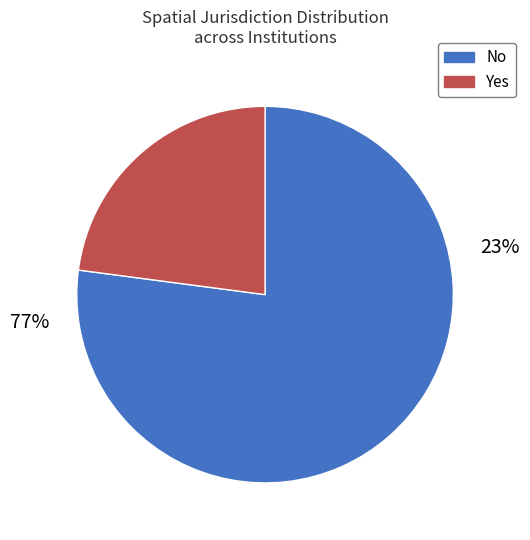

Does any single category account for the majority?

Yes